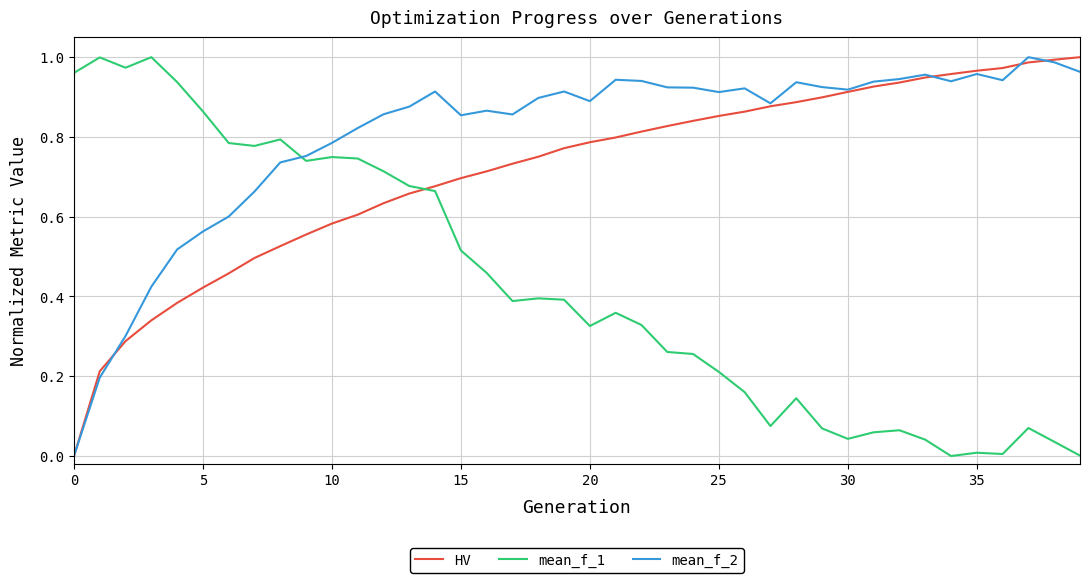

List the series in order of their overall mean, lowest first.

mean_f_1, HV, mean_f_2